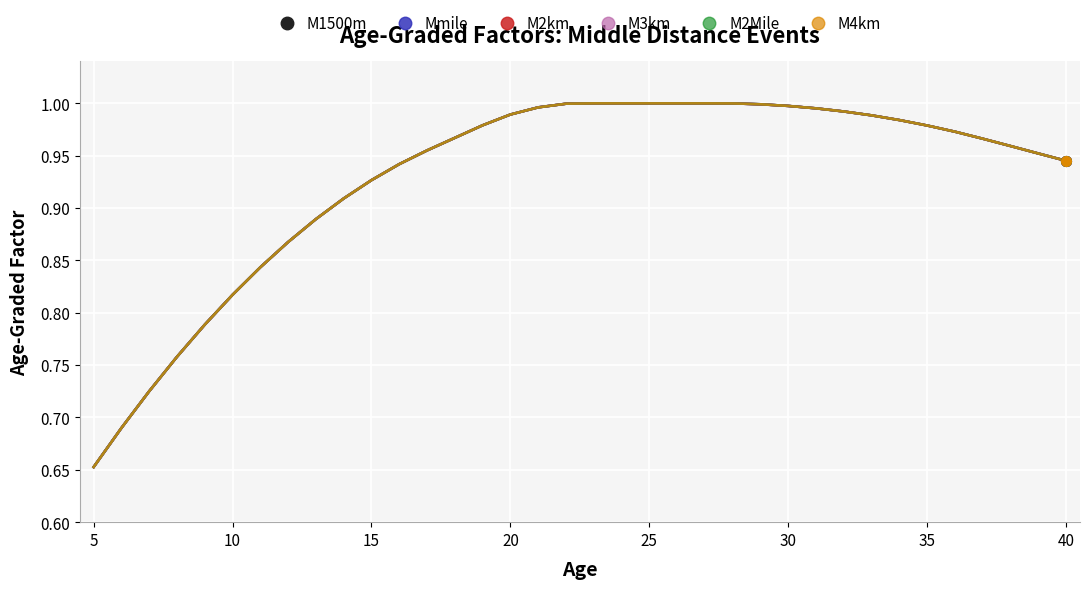

Does the chart display data point markers on the line(s)?

No